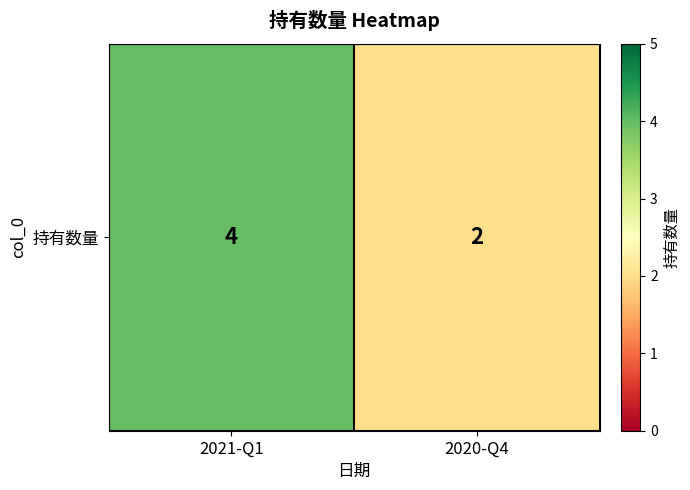

How many categories are shown in the chart?

2